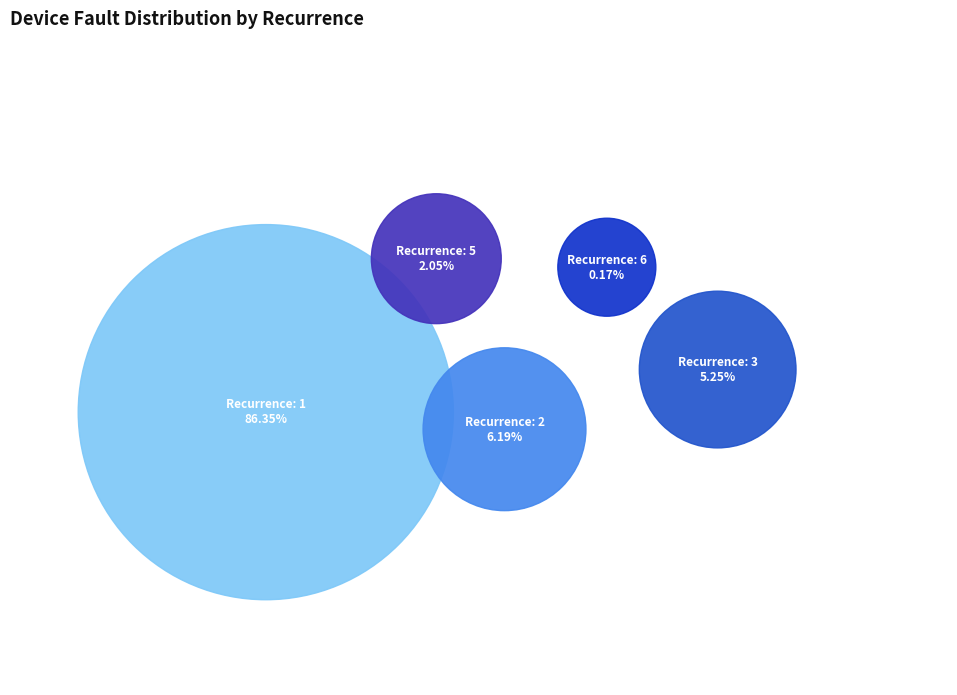

Is it true that 11 is 0% of the pie?

True